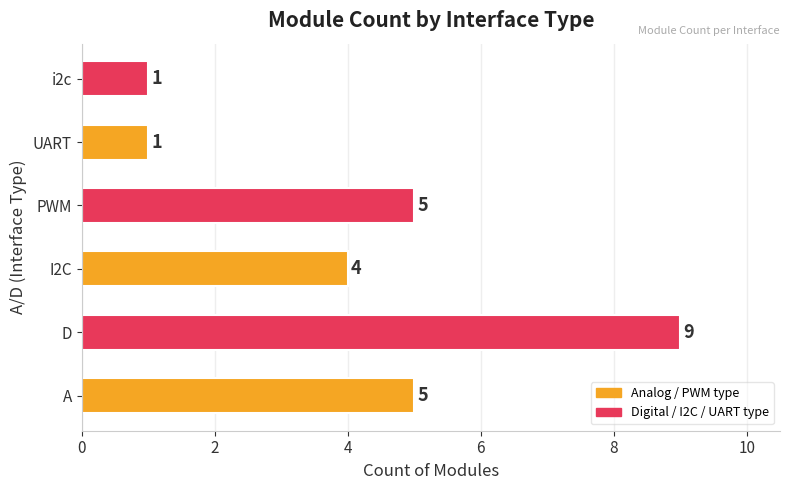

What is the maximum value shown in the chart?

9